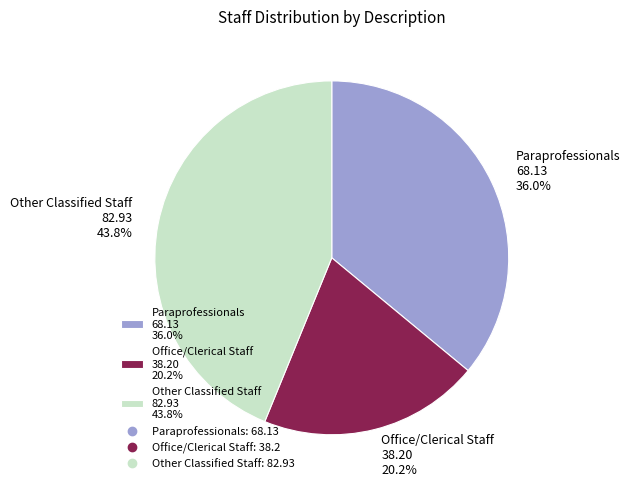

How much of the chart is everything except Office/Clerical Staff?

79.8%